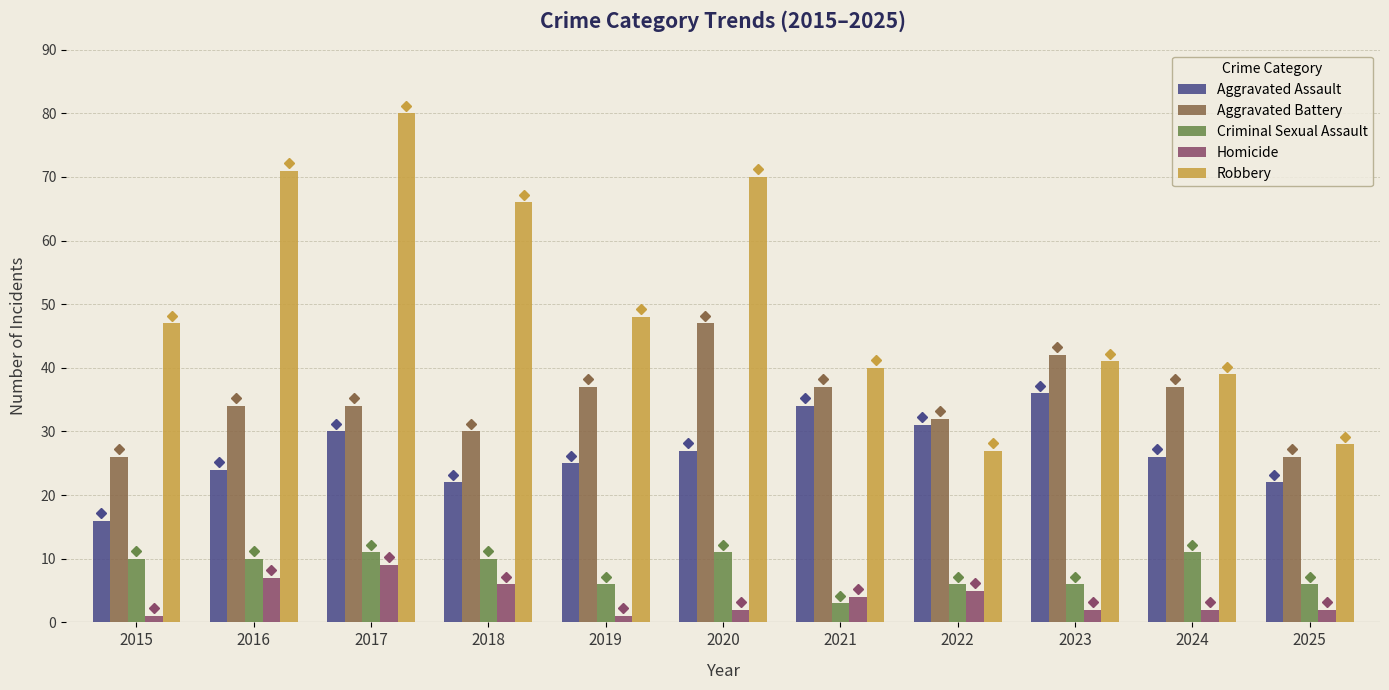

What value does the Robbery series have at 2025?

28